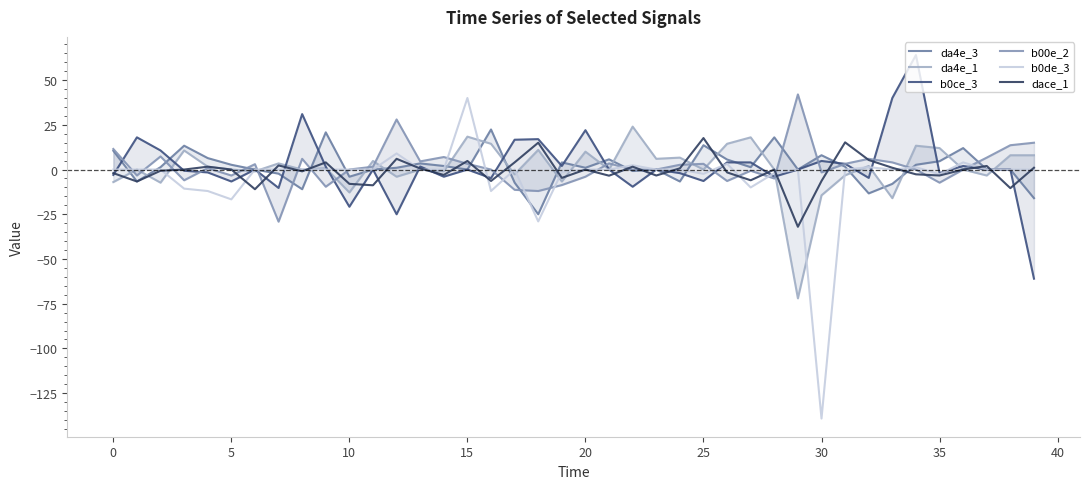

True or false: dace_1 and b0ce_3 cross at least once.

True